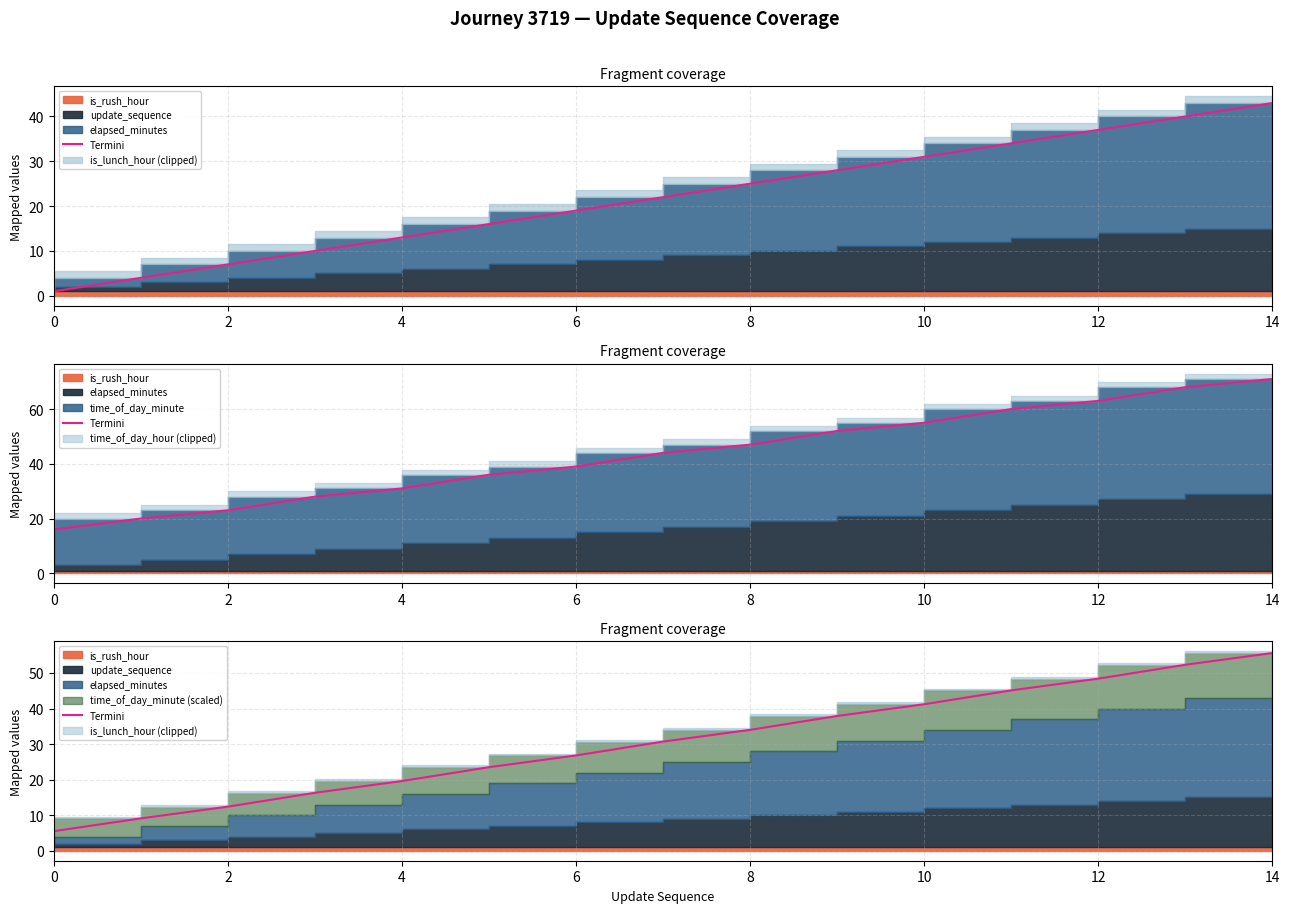

The chart shows a value of 26.8 at 6. True or false?

True